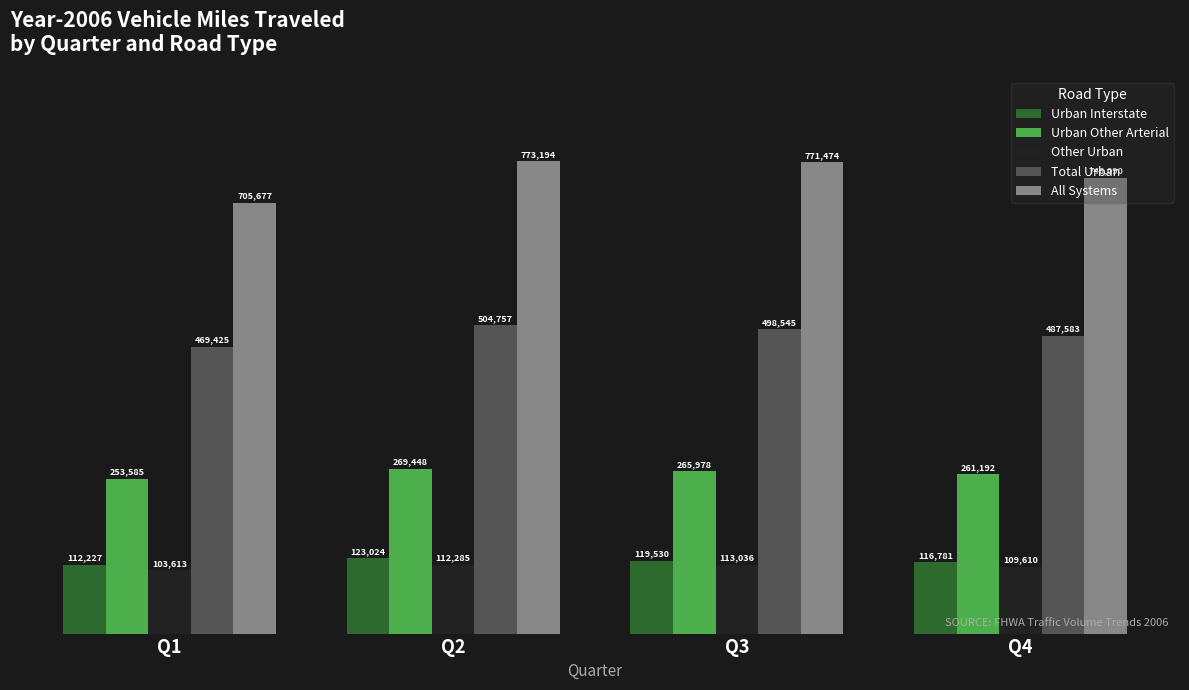

Which series has the largest total across all categories?

All Systems